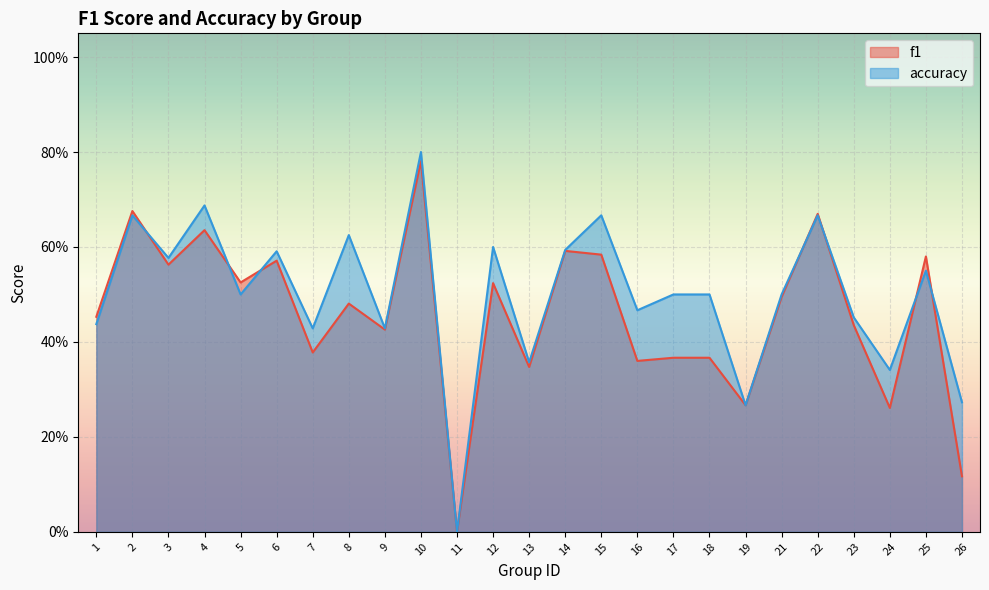

Read the f1 value at 18.

0.4